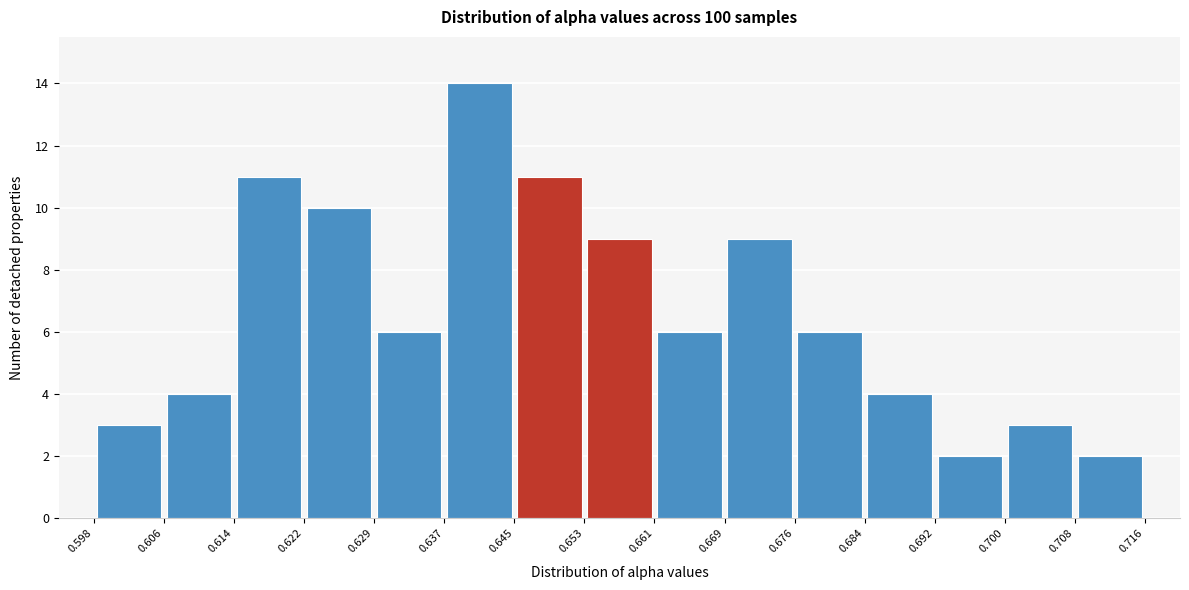

What is the height of the bar covering 0.692 to 0.700 on the x-axis? The values are not printed on the chart, so give them approximately, as read against the axis.

2